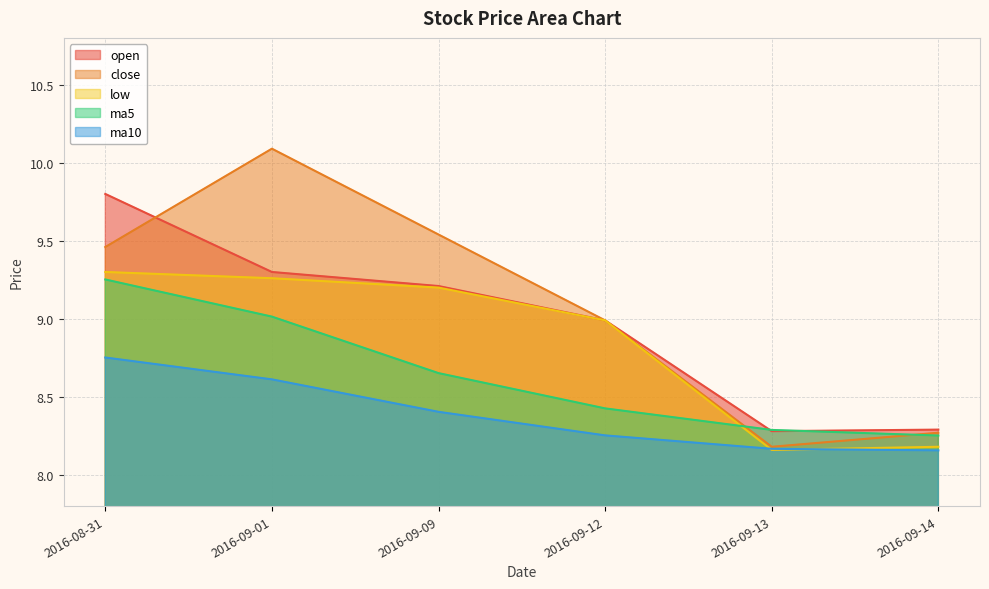

The value of close at 2016-09-09 is 16.1. True or false?

False